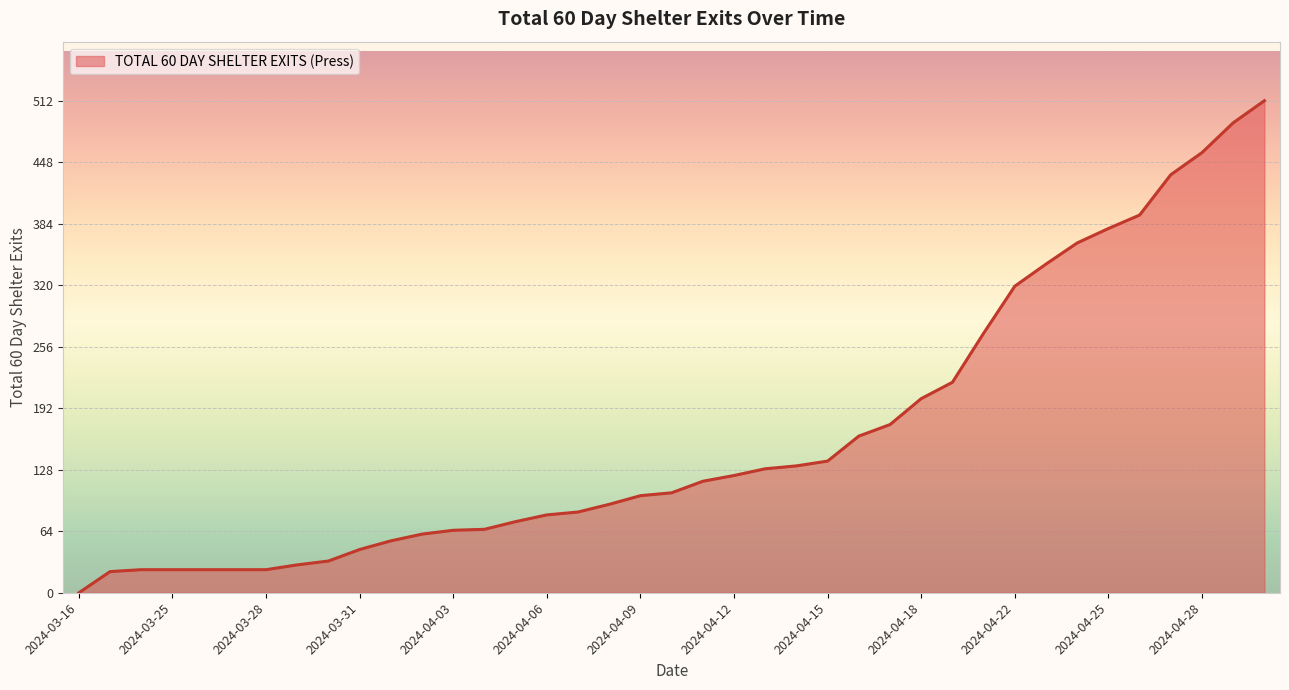

What is the maximum value shown in the chart?

512